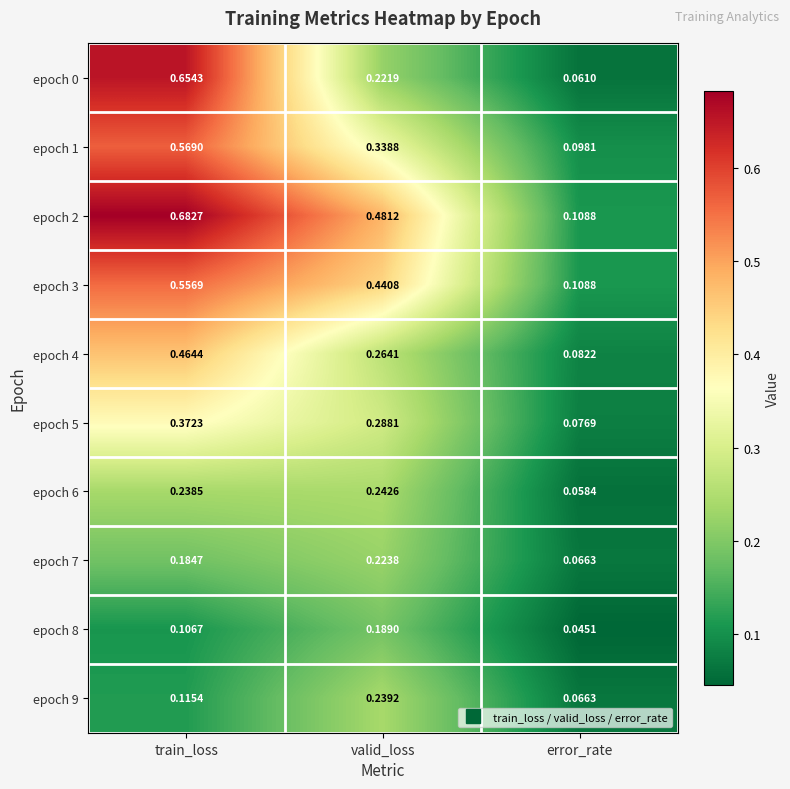

At which category does the chart reach its peak across all series?

train_loss